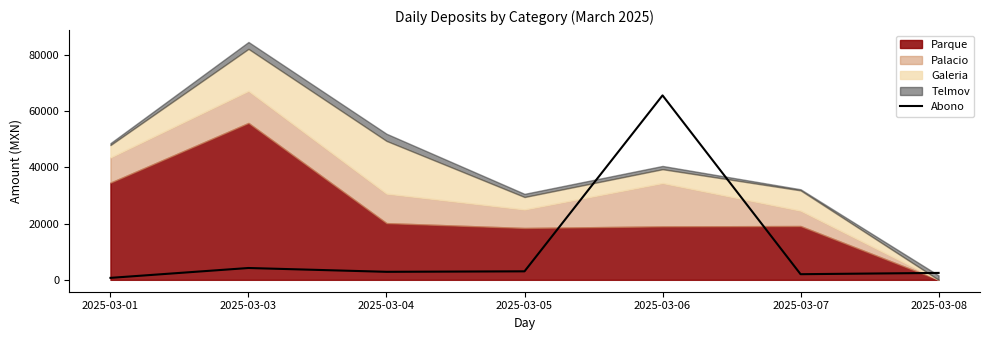

Which category has the highest value in the Abono series?

2025-03-06